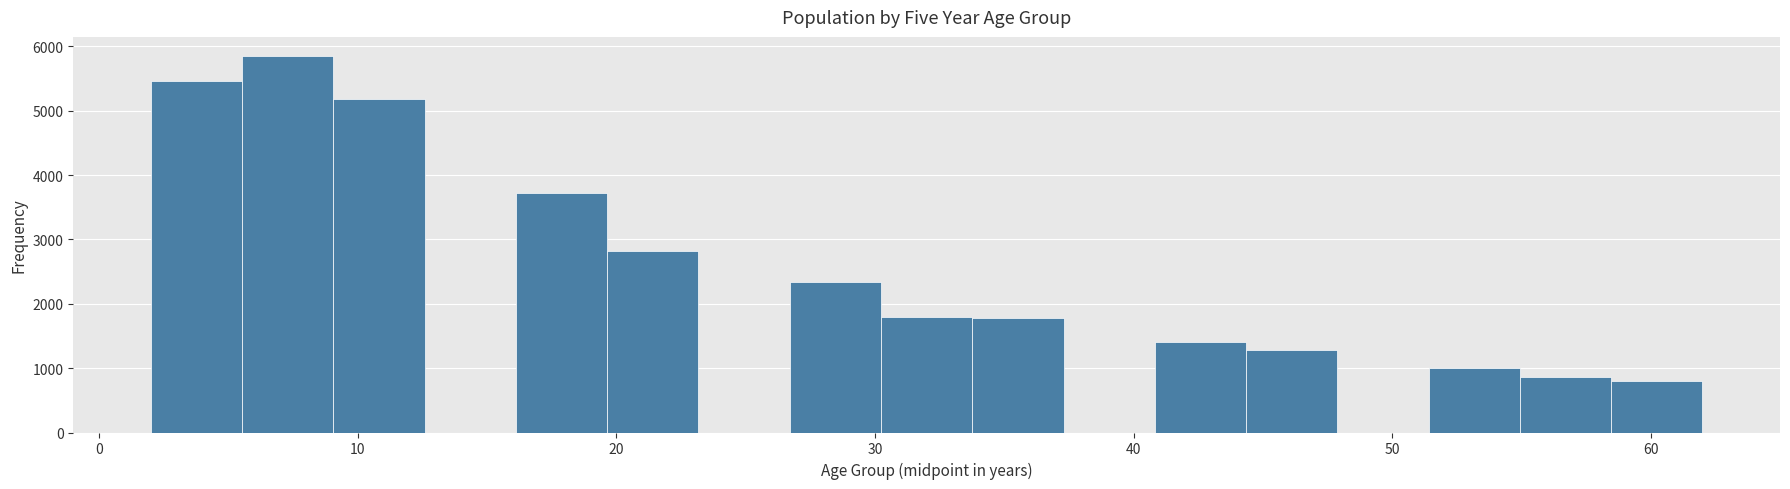

Read against the x-axis, roughly where is the centre of the tallest bar?

7